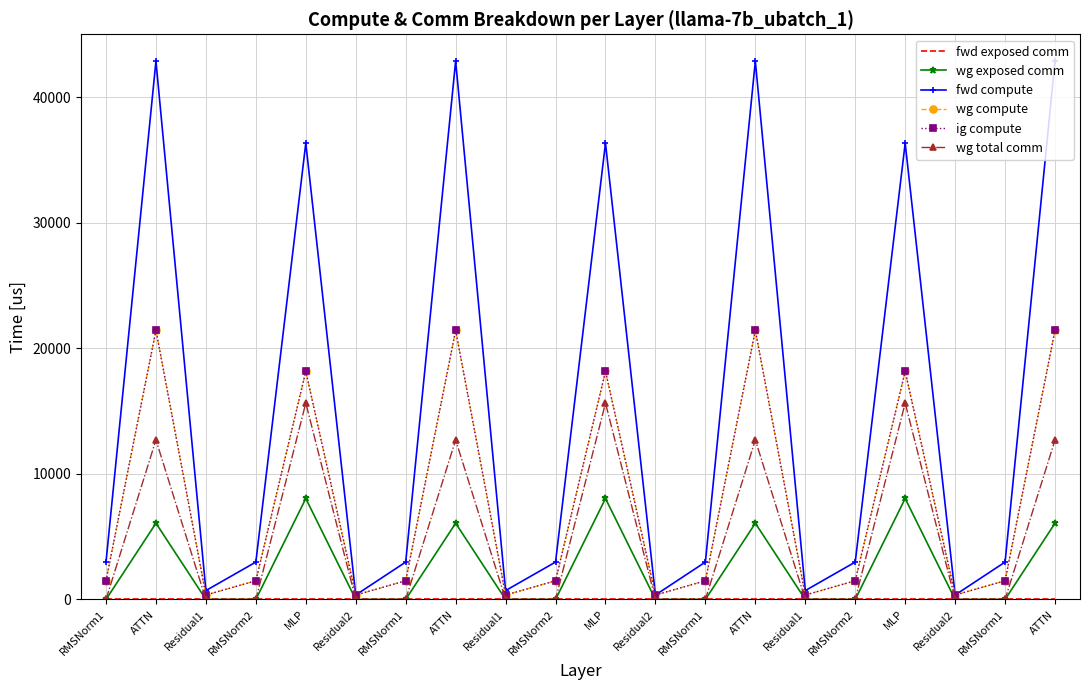

Does the chart have visible grid lines?

Yes